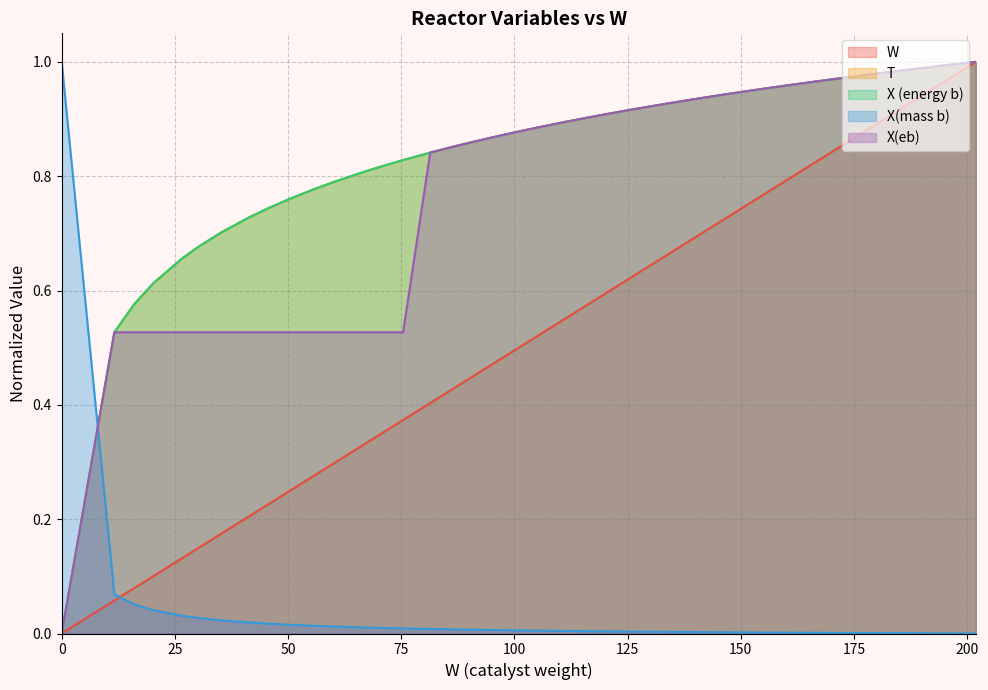

True or false: X (energy b) and W intersect in this chart.

False